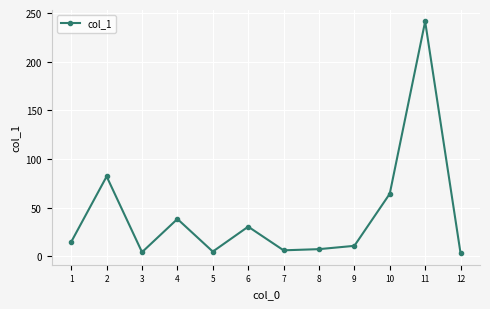

Which label corresponds to the largest value in the chart?

11